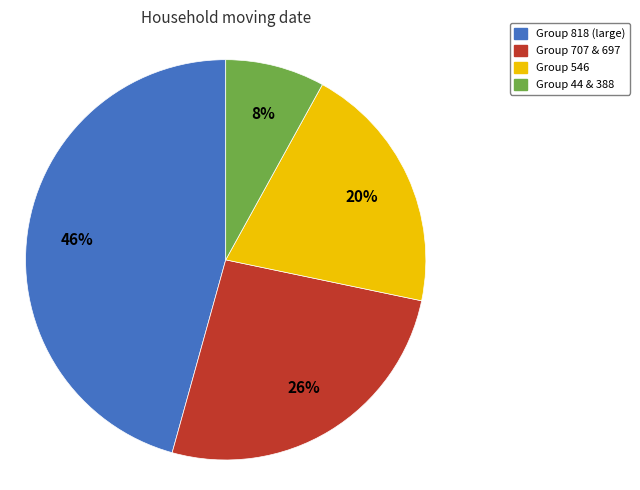

To the nearest percent, what is the difference between the largest and smallest slice percentages?

38%